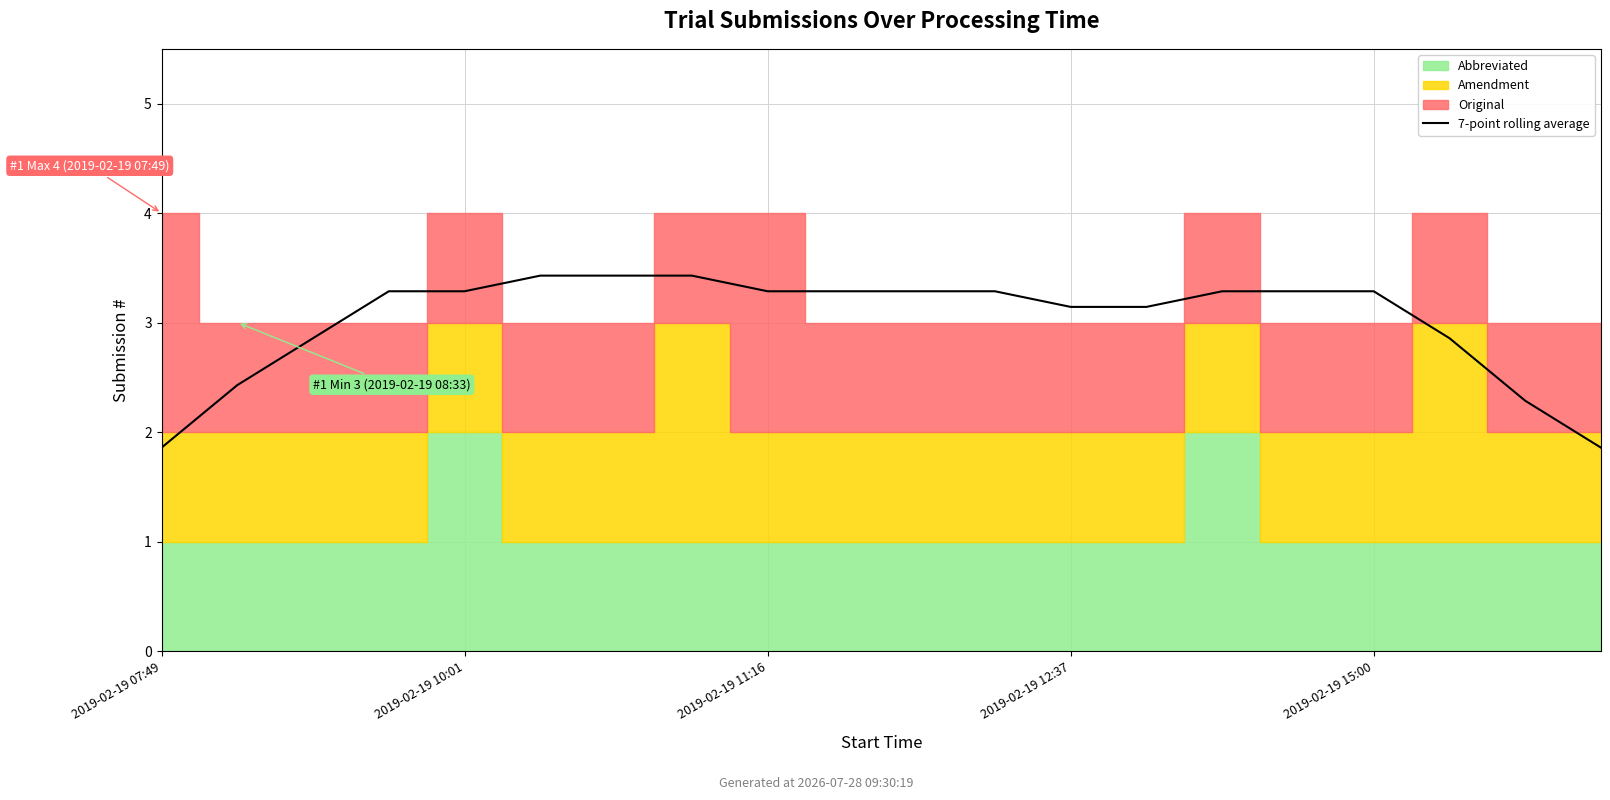

What position from the left is 11?

12